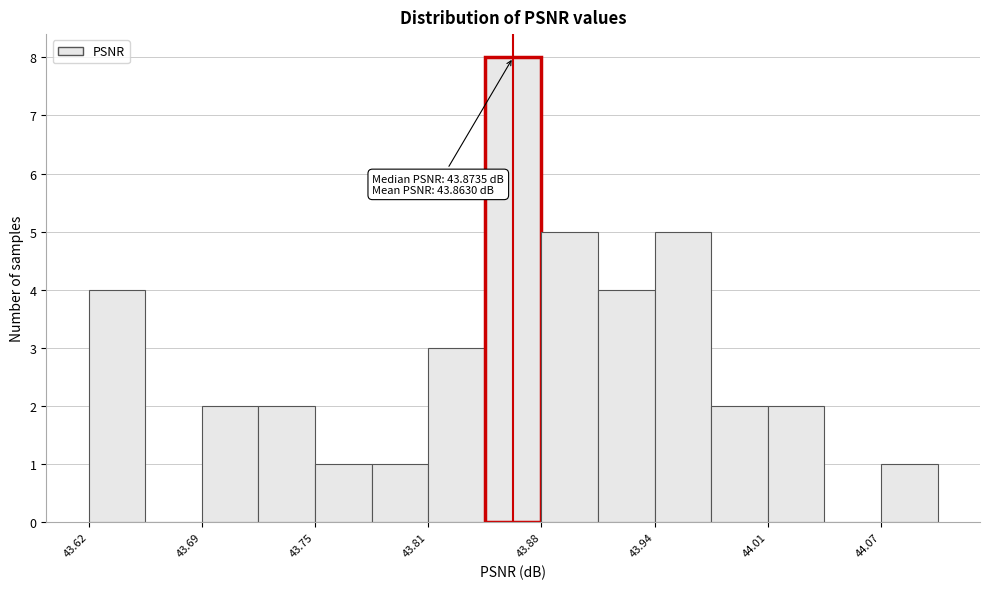

Read against the x-axis, roughly where is the centre of the tallest bar?

43.86